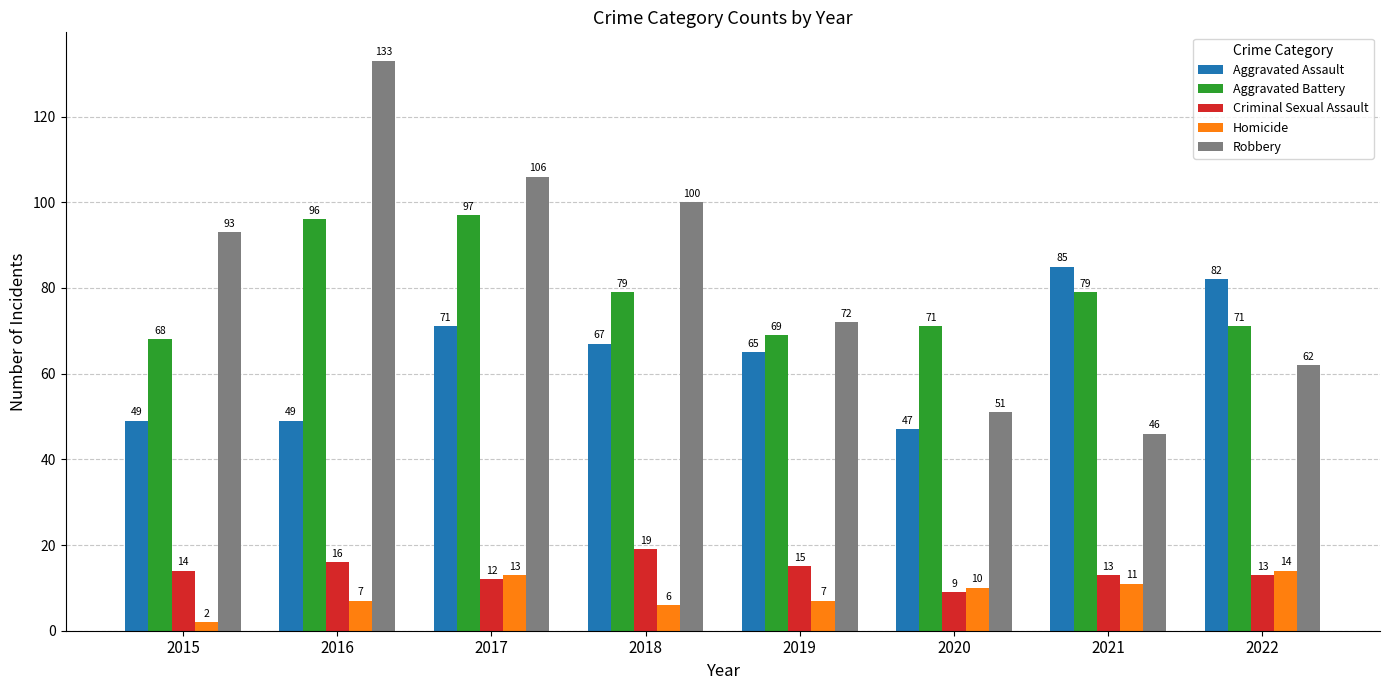

Which series has the largest total across all categories?

Robbery